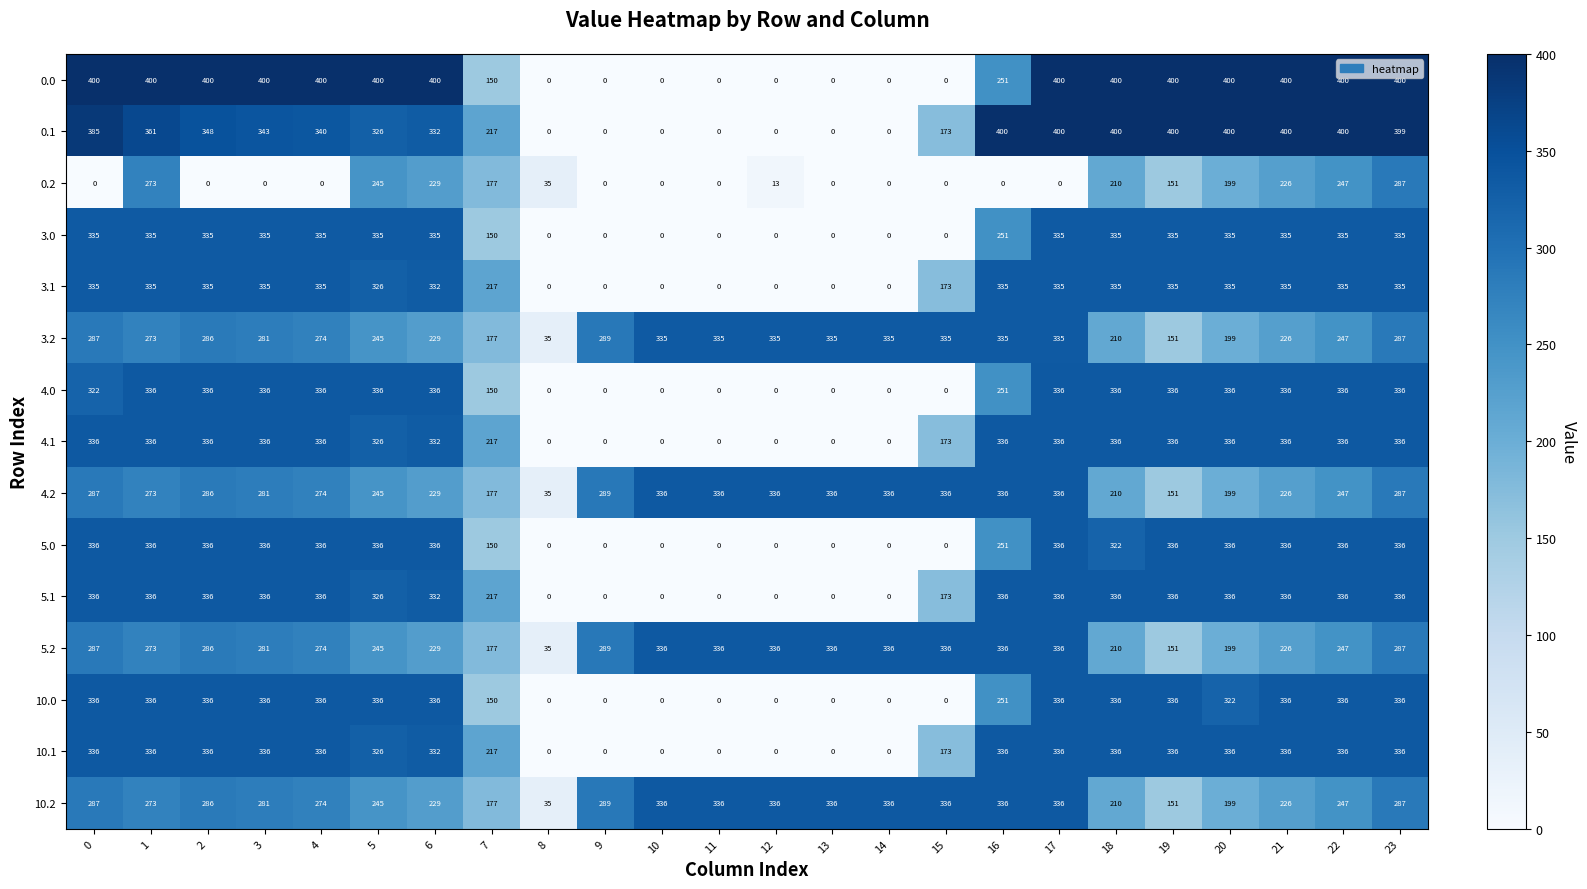

At how many categories does at least one series exceed 12?

24